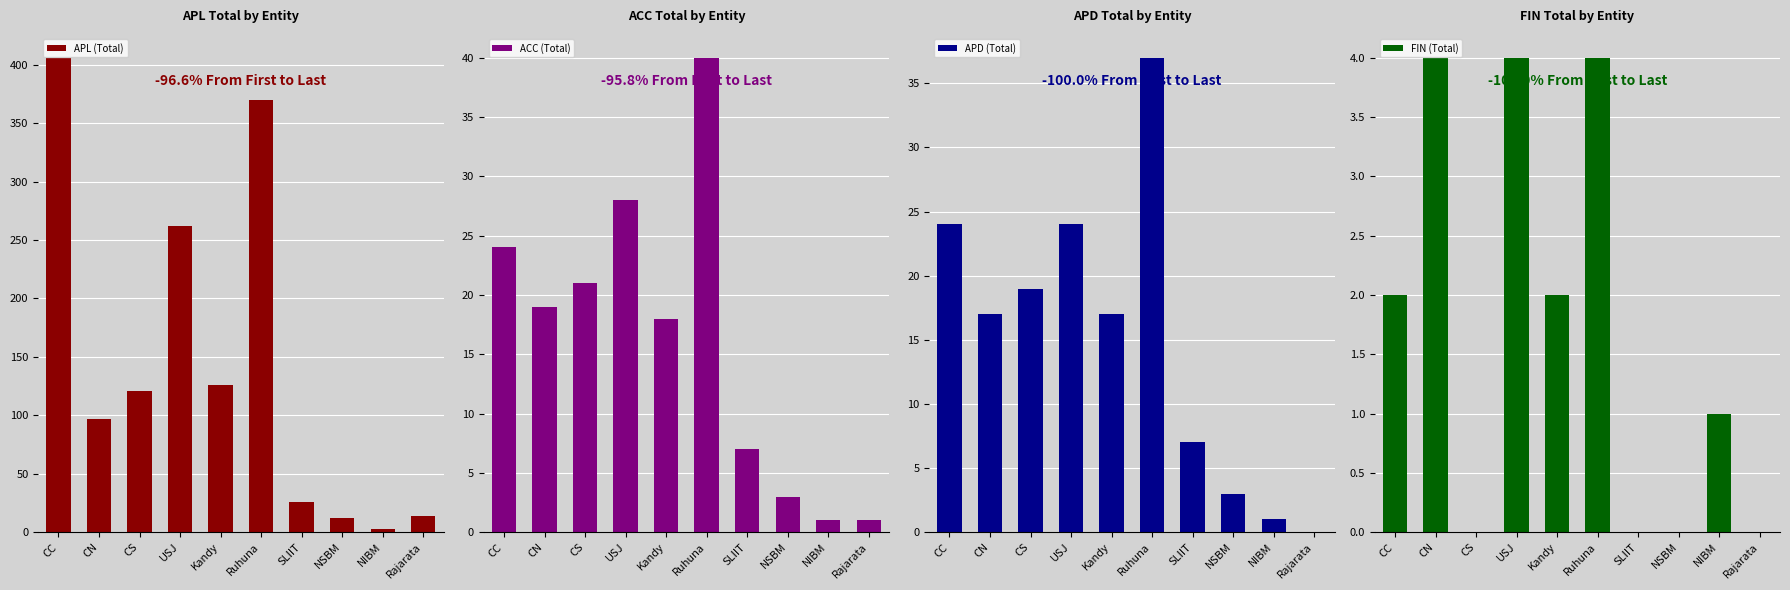

Which series has the widest spread of values?

APL (Total)